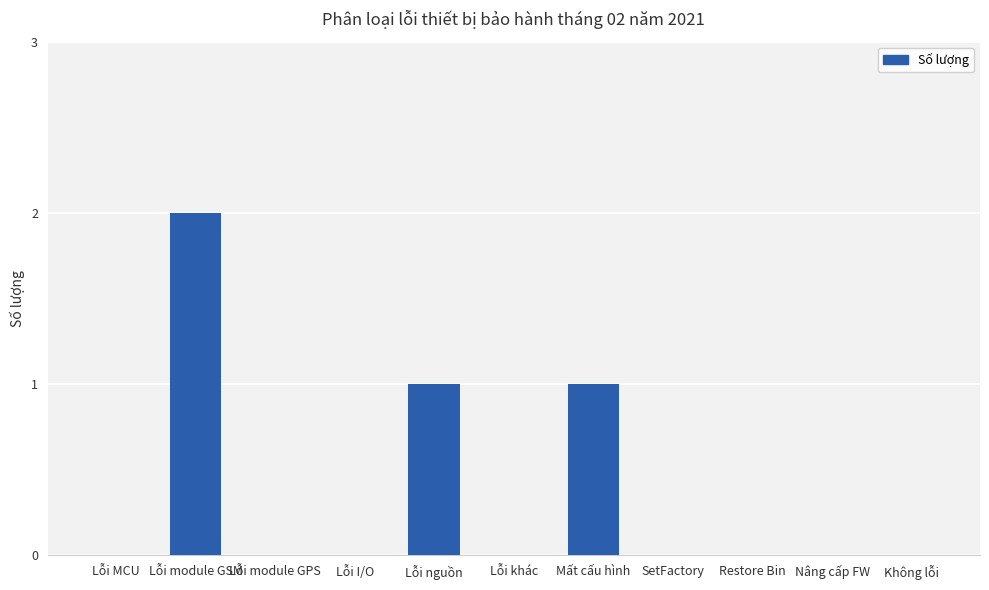

Is it true that the value at Không lỗi is 0?

True